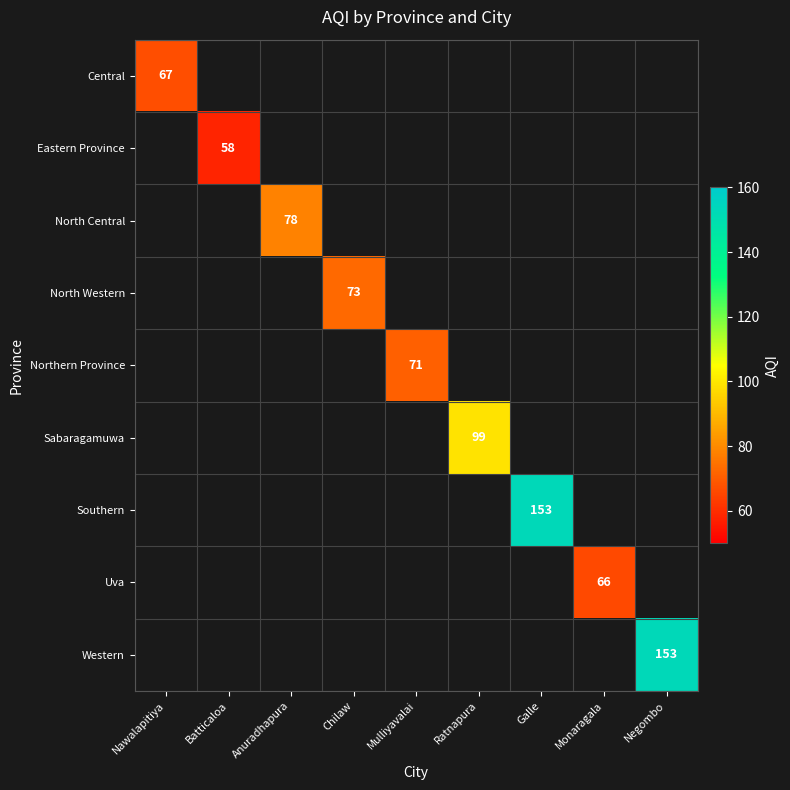

At how many categories does at least one series exceed 72?

5